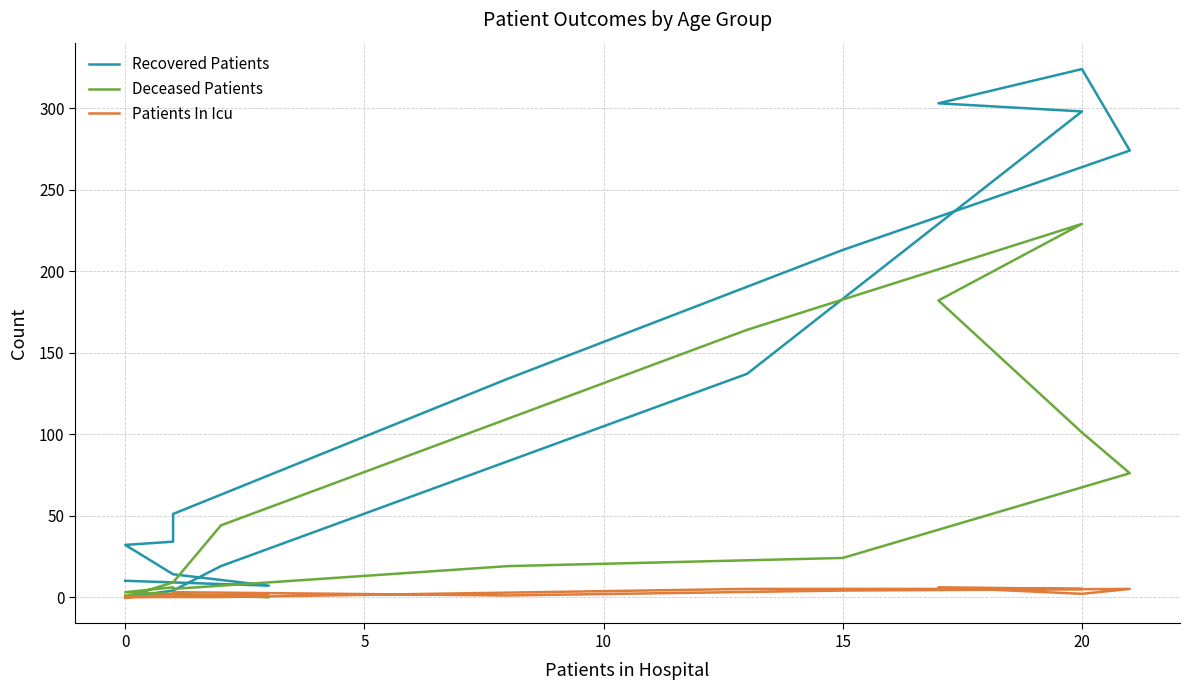

Where does the Patients In Icu series first go above 1?

20